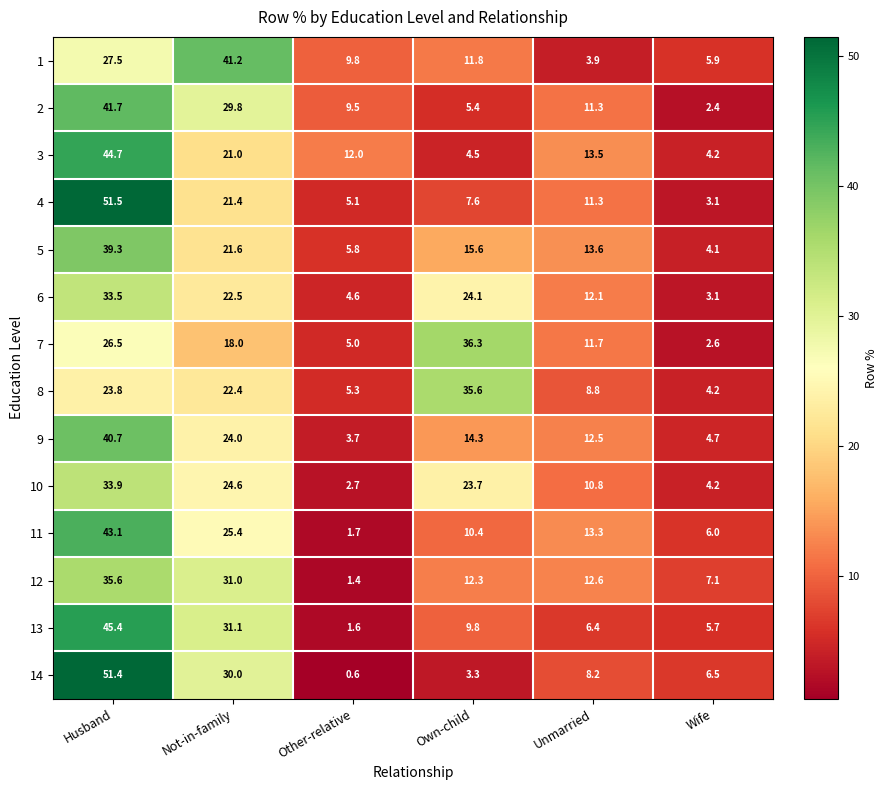

What is the minimum value shown in the chart?

0.6